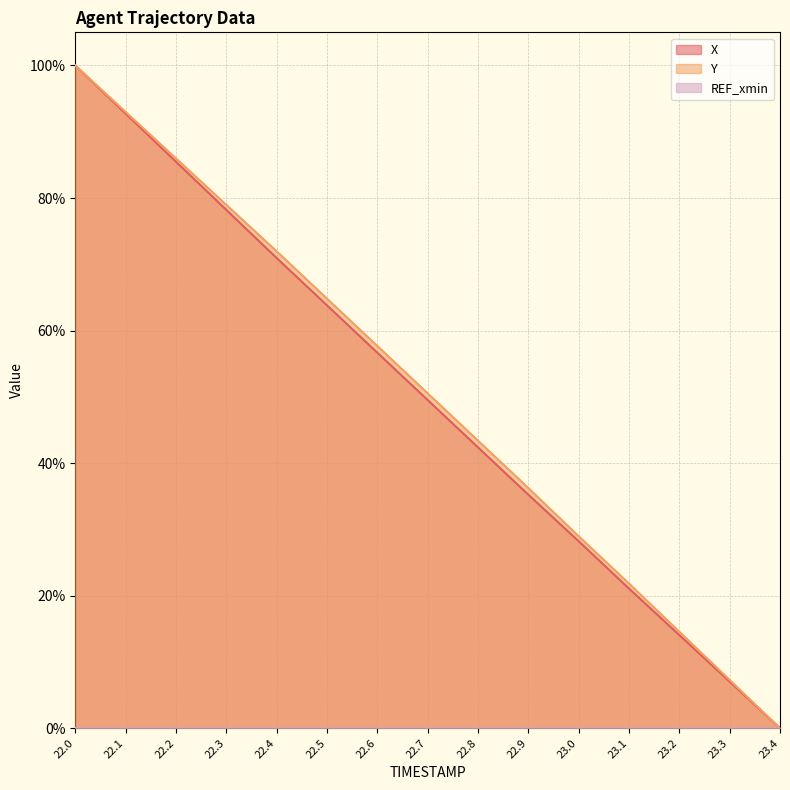

Rank the series by their maximum value, from highest to lowest.

X, Y